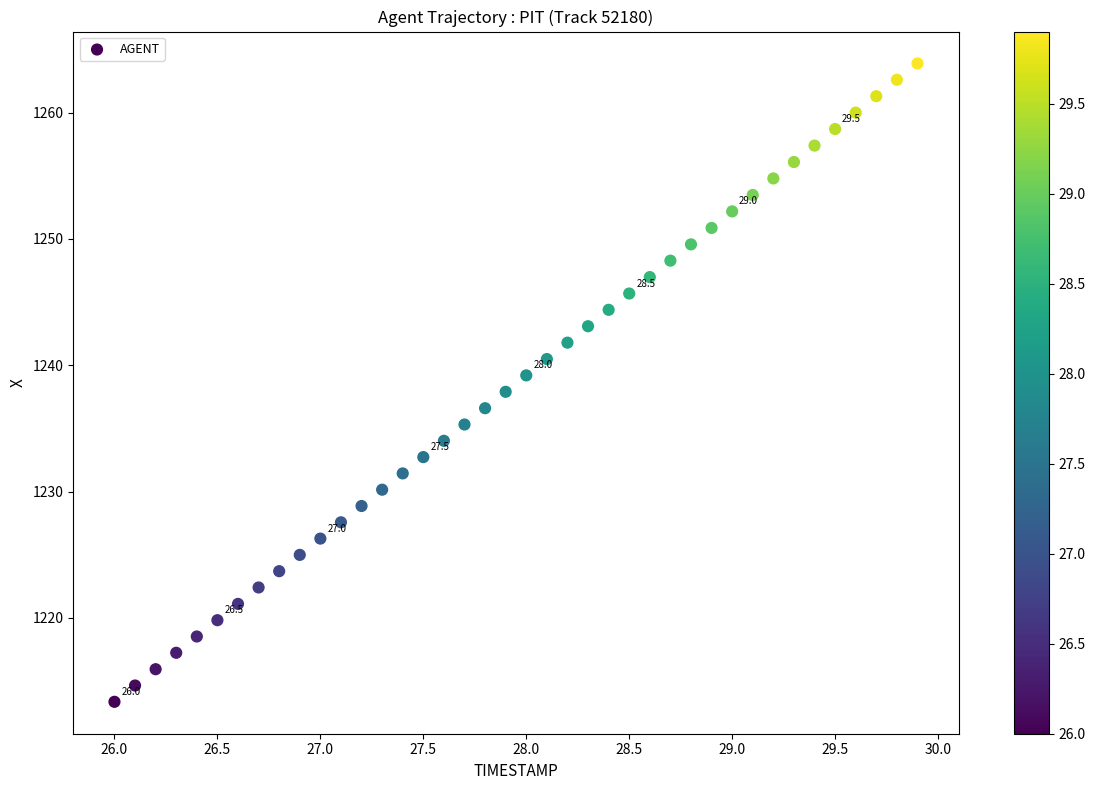

What is the range of X values (max minus min)?

3.9